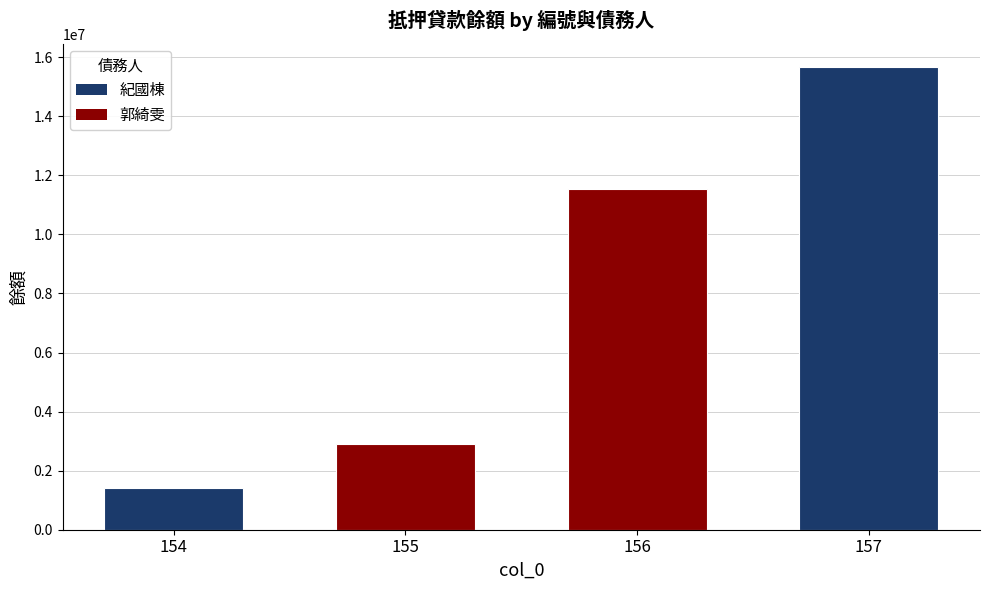

Is it true that 郭綺雯 equals 1611541 at 154?

False